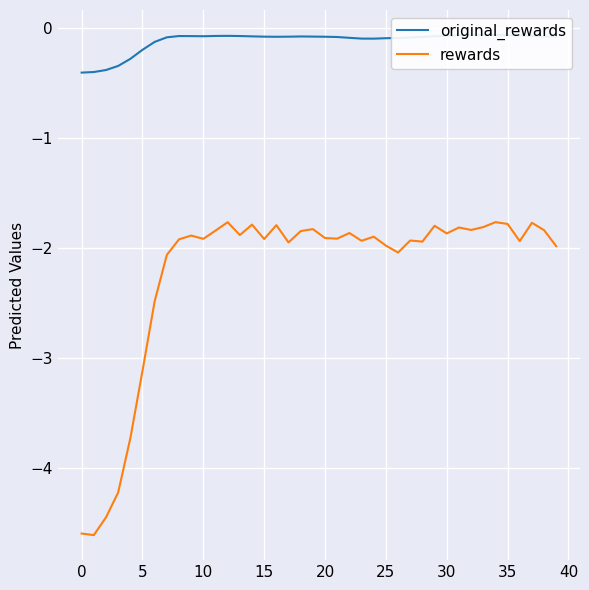

True or false: rewards and original_rewards intersect in this chart.

False